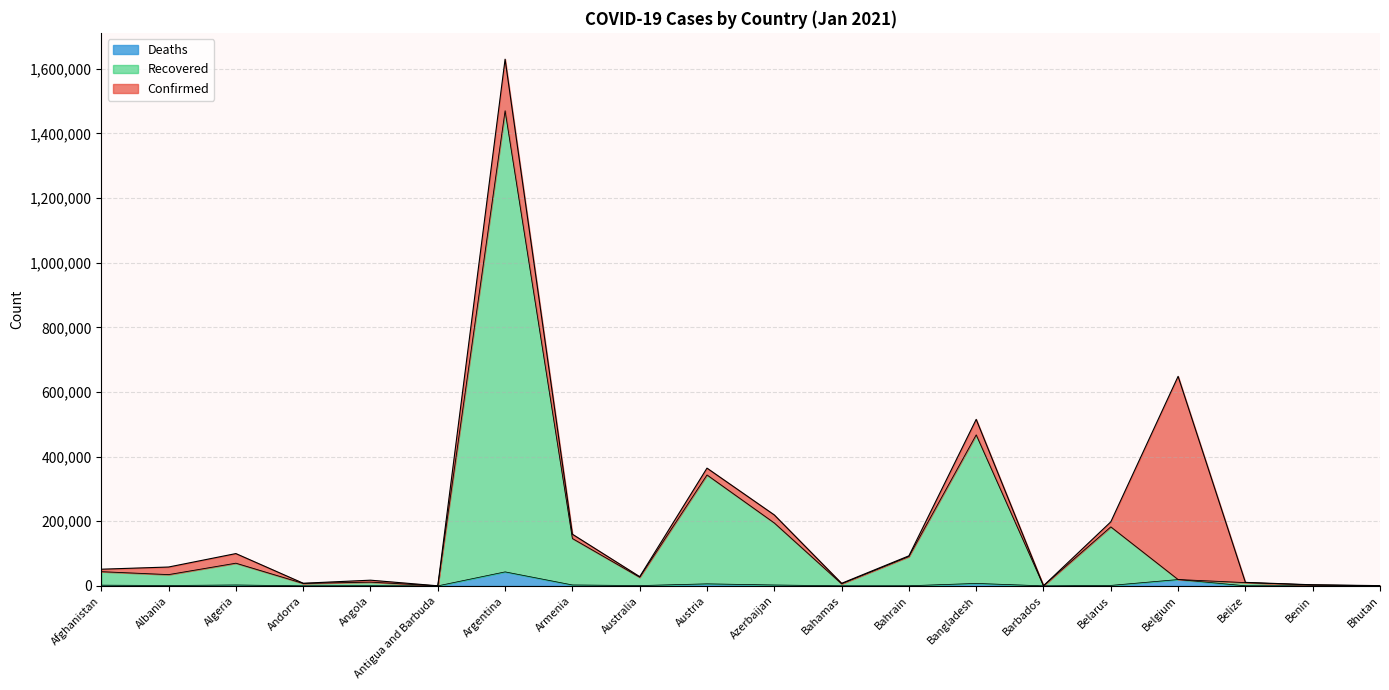

What is the total value across all series at Antigua and Barbuda?

159